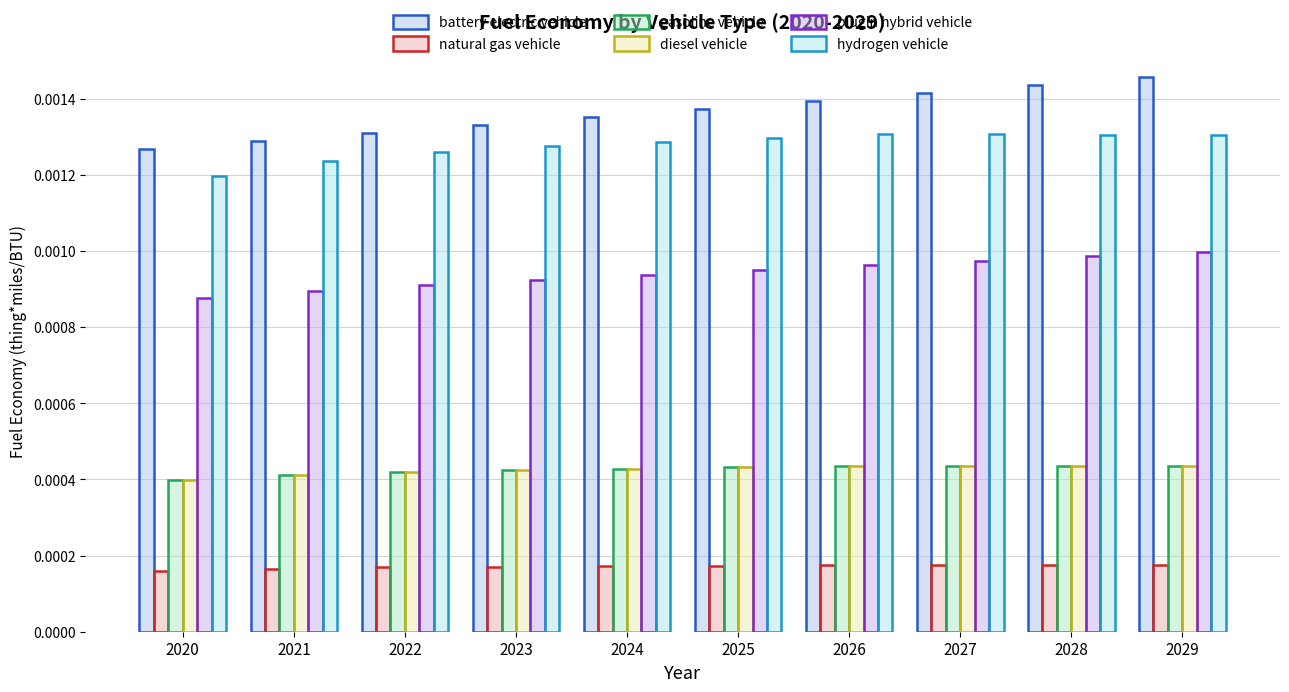

At 2021, list the series in order from smallest to largest.

natural gas vehicle, gasoline vehicle, diesel vehicle, plugin hybrid vehicle, hydrogen vehicle, battery electric vehicle